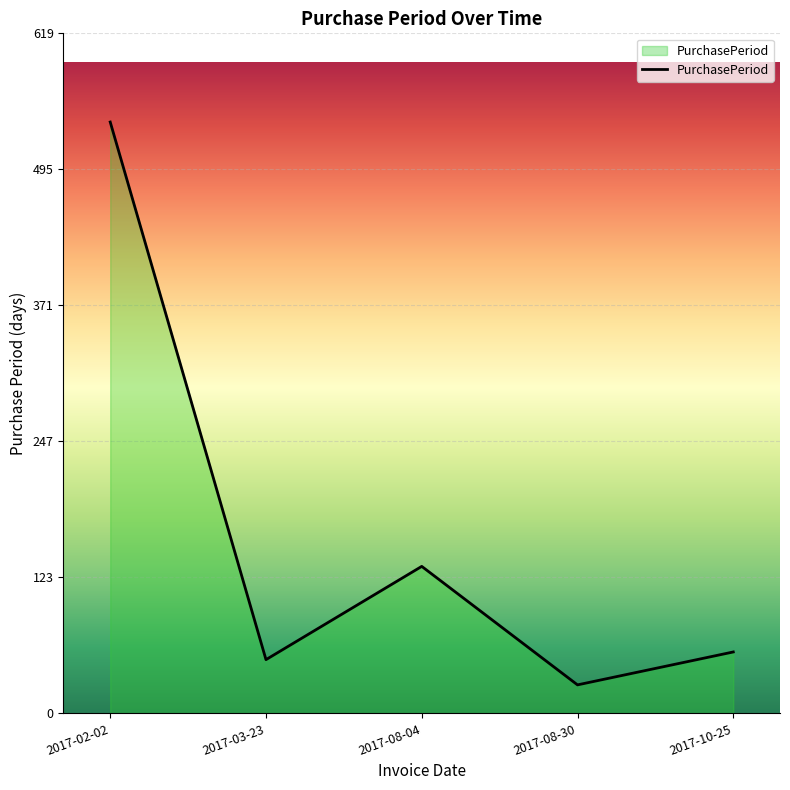

Which has a higher value, 2017-08-30 or 2017-08-04?

2017-08-04